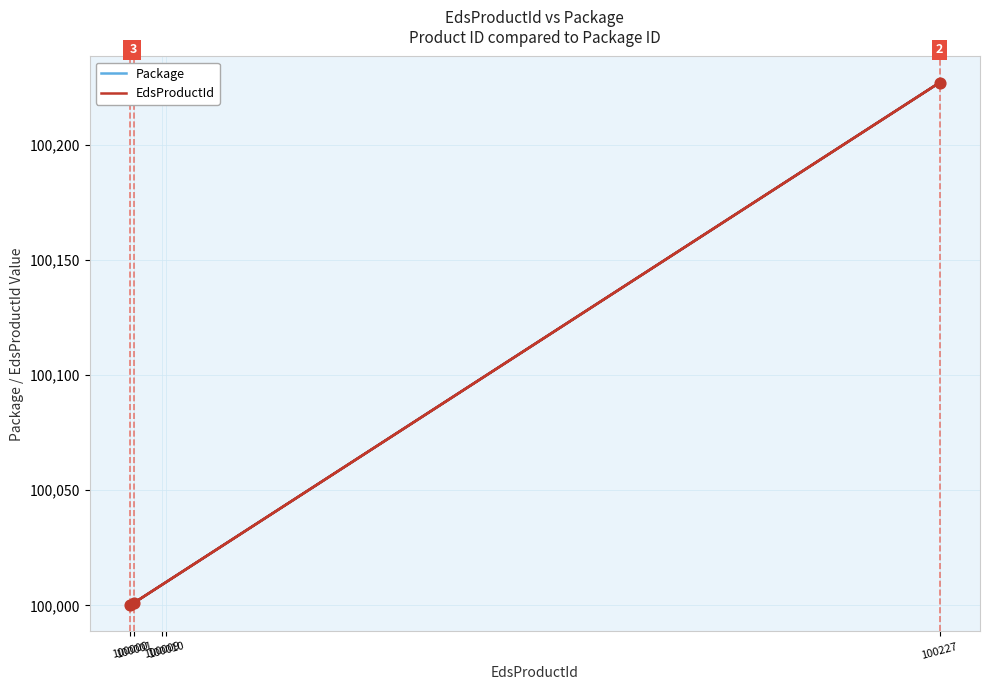

What is the total value across all series at 100227?

200454